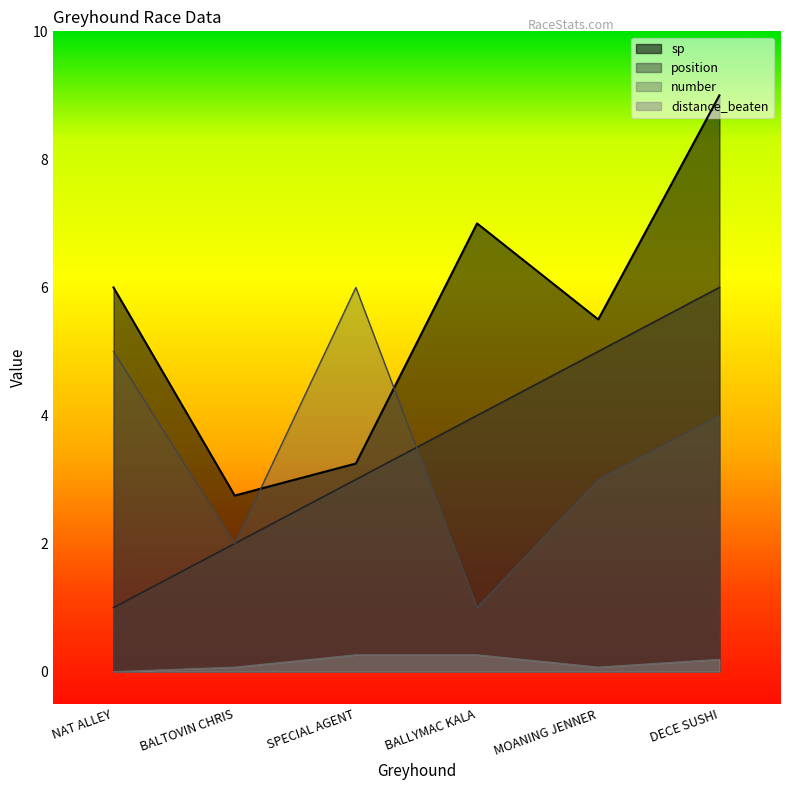

What value does the distance_beaten series have at SPECIAL AGENT?

0.3